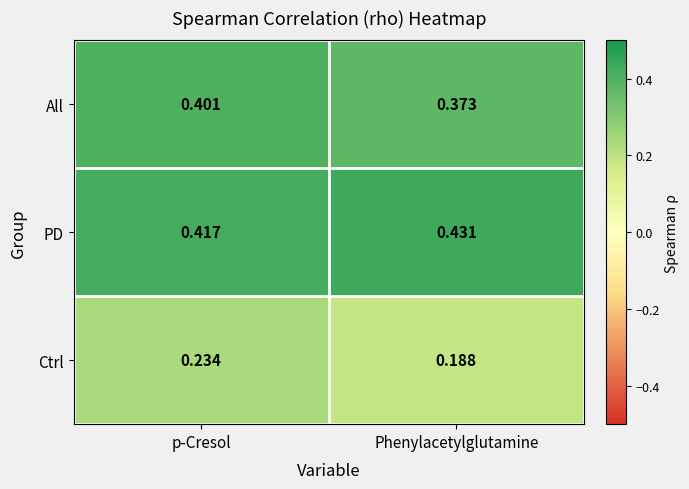

At which label does PD reach its minimum?

p-Cresol